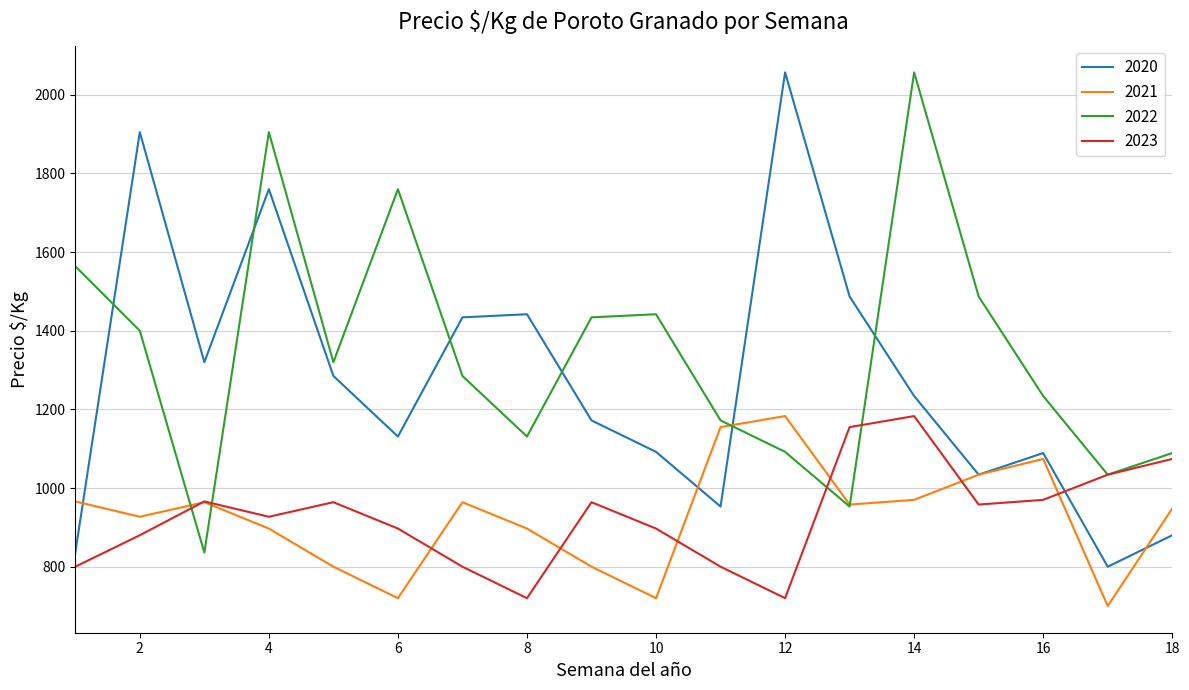

What is the smallest value displayed?

700